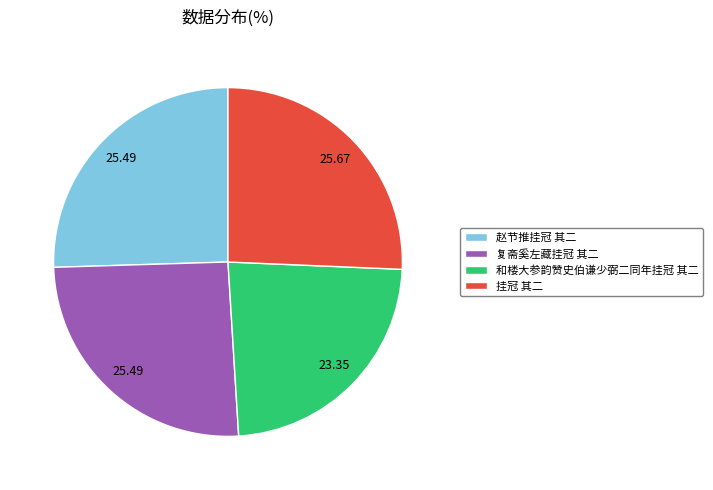

True or false: 和楼大参韵赞史伯谦少弼二同年挂冠 其二 accounts for 13% of the total.

False